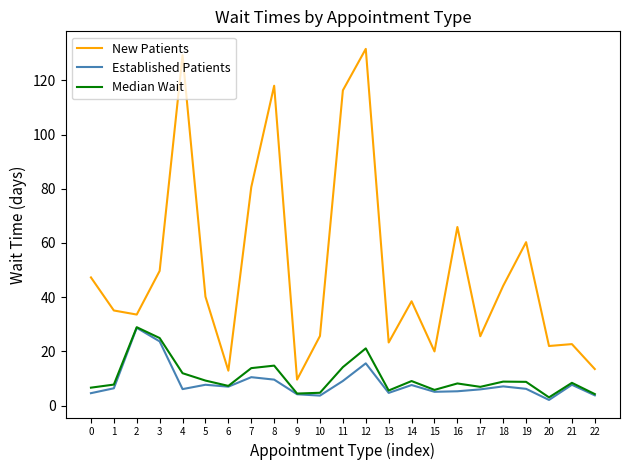

What is the difference between the maximum and minimum values in the Established Patients series?

26.6